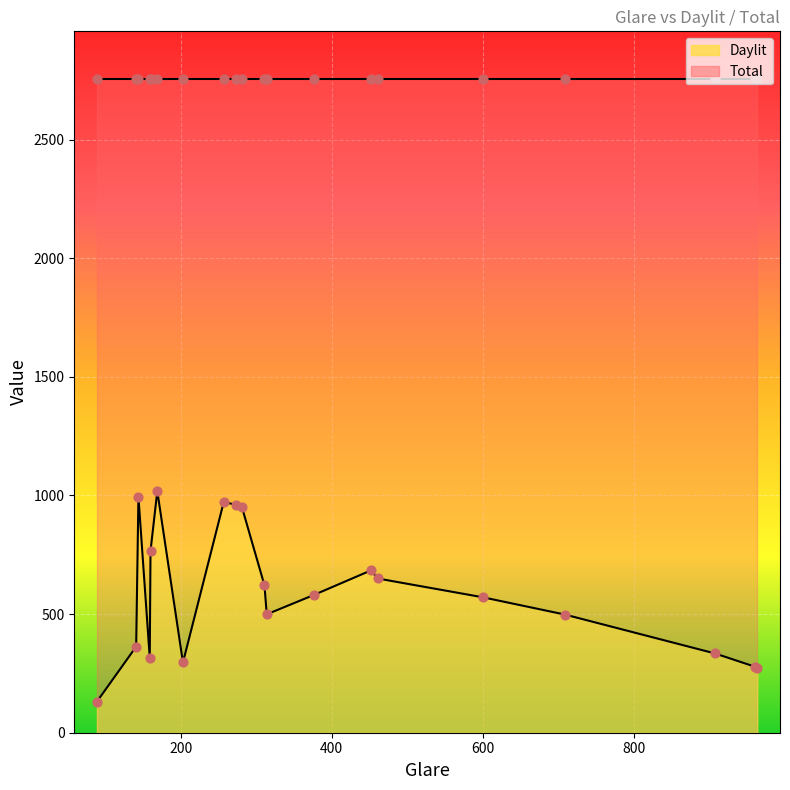

Which series has the largest total across all categories?

Total points